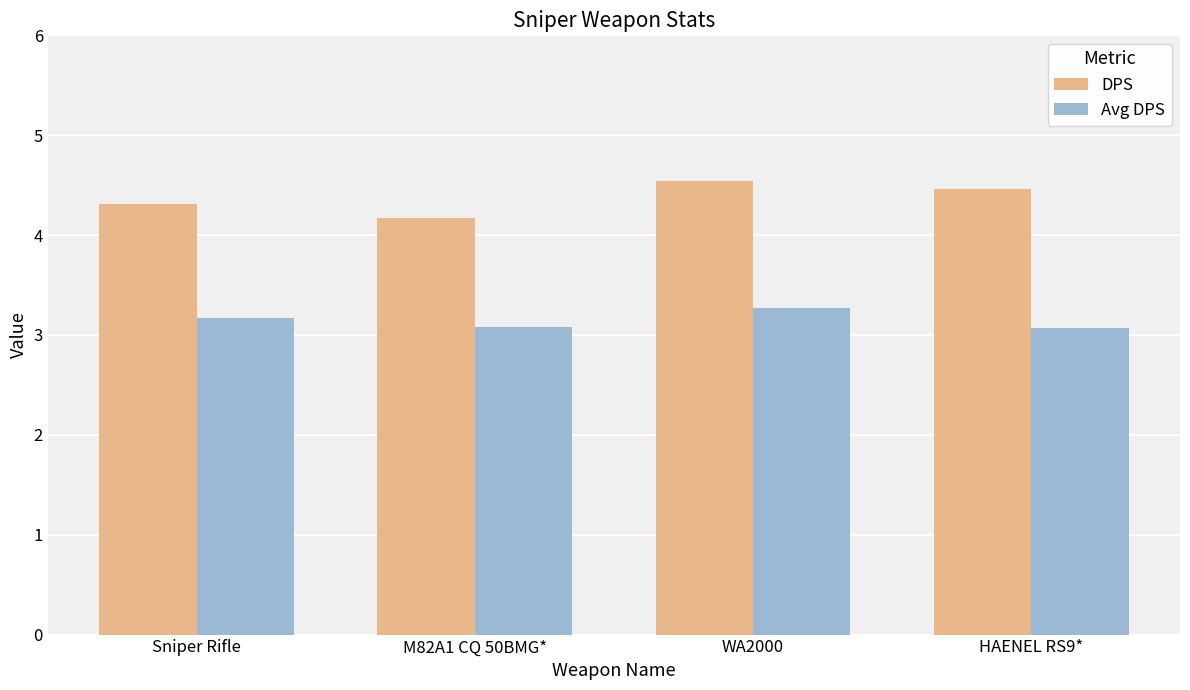

What is the maximum value shown in the chart?

4.5